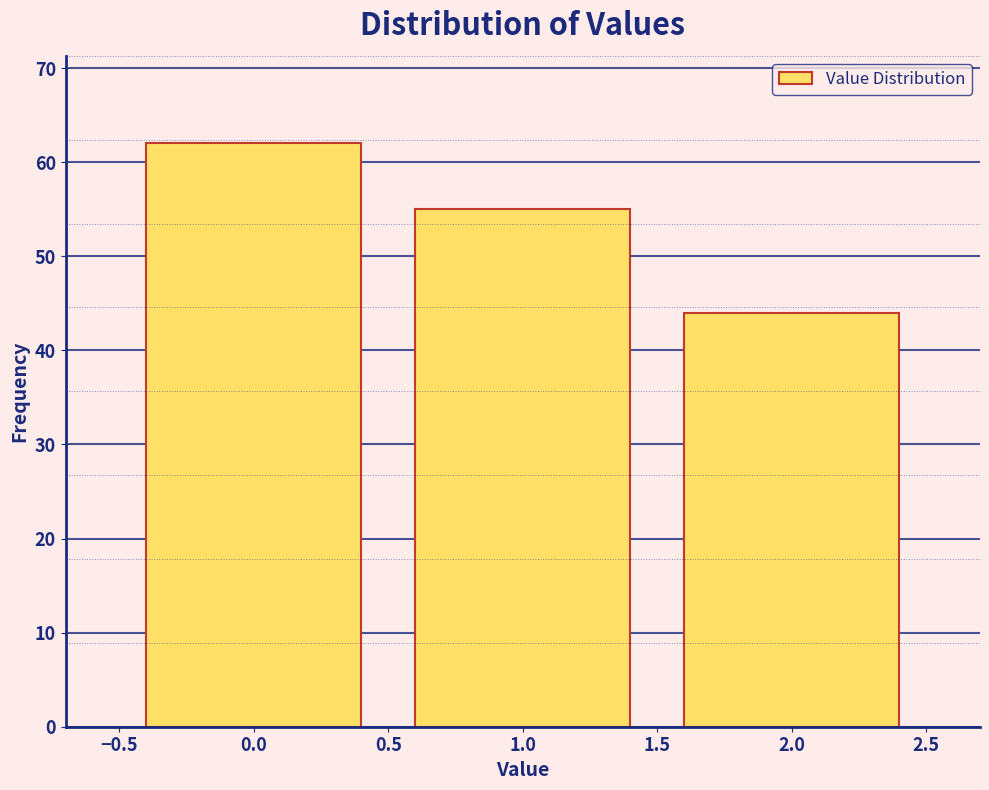

Reading left to right, list every bar in this chart as the range it spans on the x-axis followed by its height. The values are not printed on the chart, so give them approximately, as read against the axis.

-0.5 to 0.5: 62
0.5 to 1.5: 55
1.5 to 2.5: 44